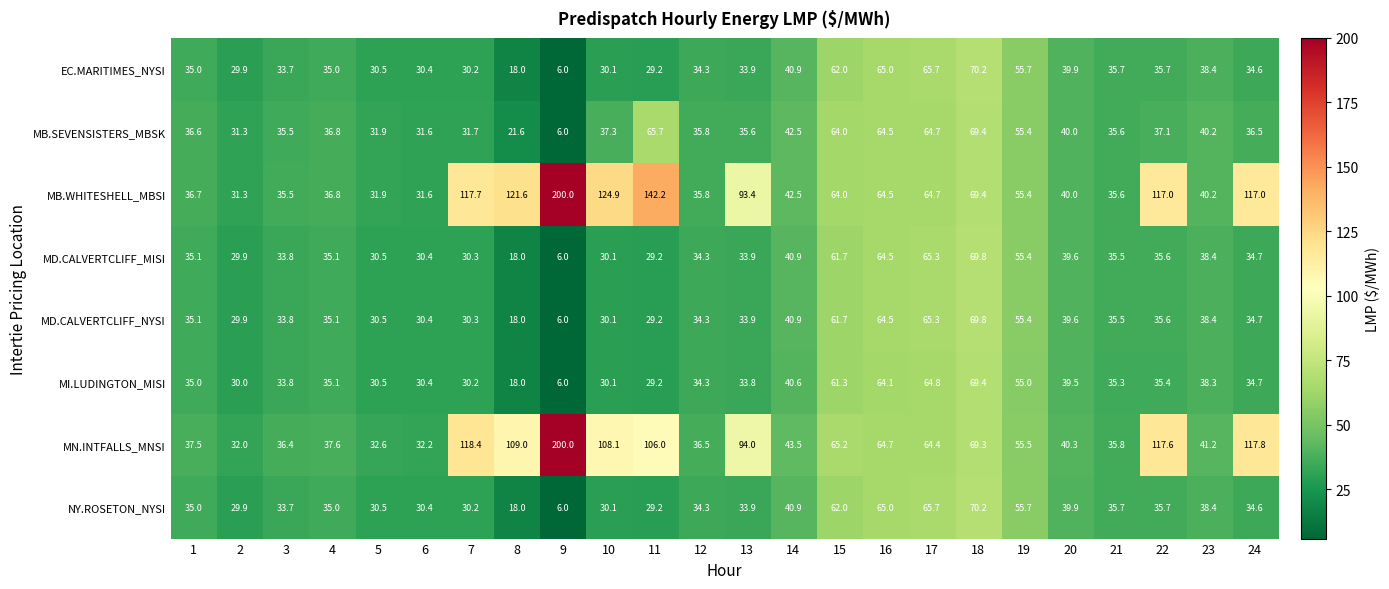

What value does the EC.MARITIMES_NYSI series have at 5?

30.5